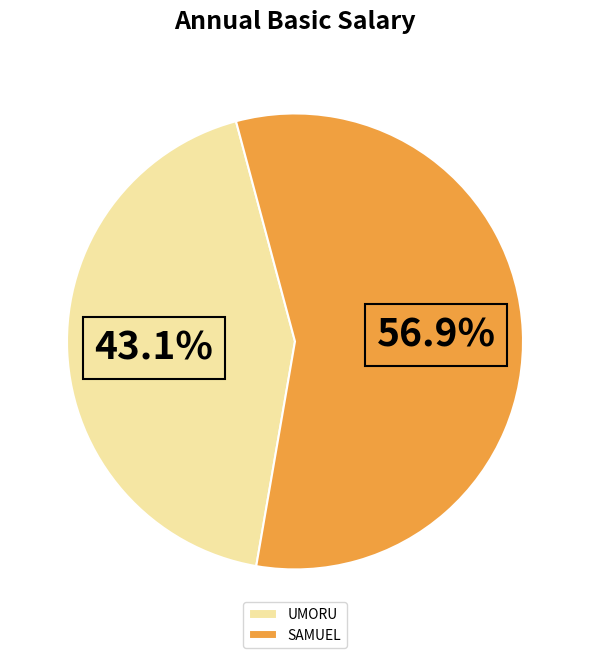

To the nearest percent, what is the difference between the largest and smallest slice percentages?

14%